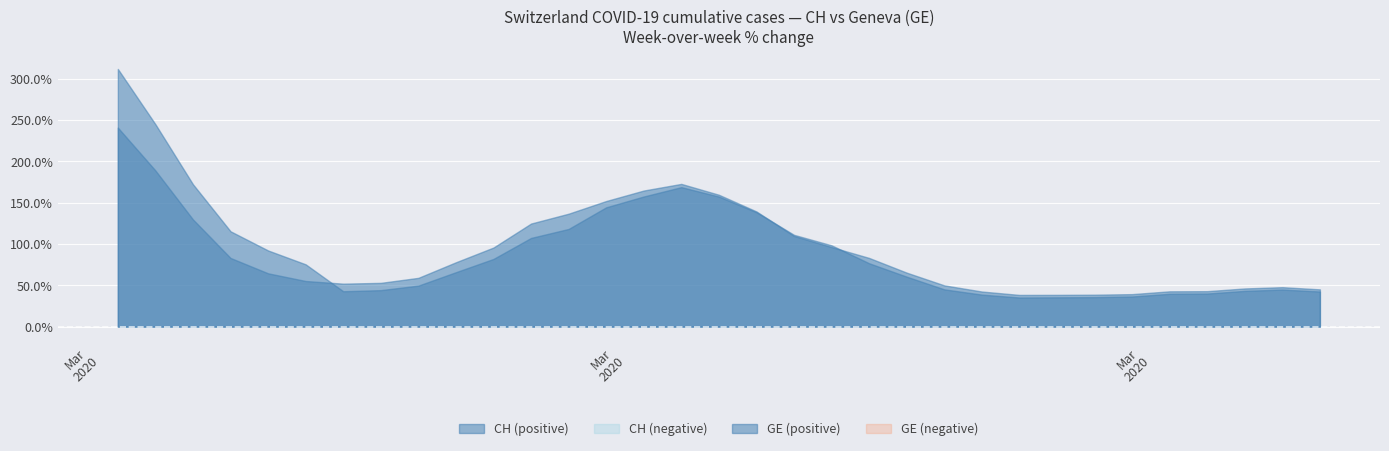

List the series in order of their peak value, lowest first.

GE, CH